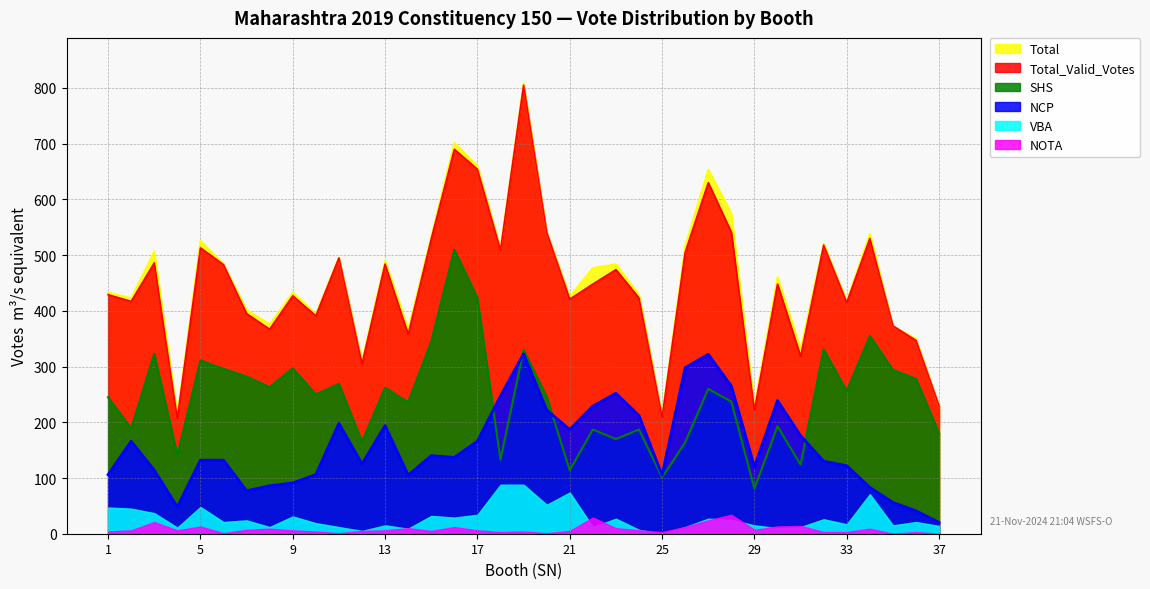

Which has a higher value, 33 or 10?

33